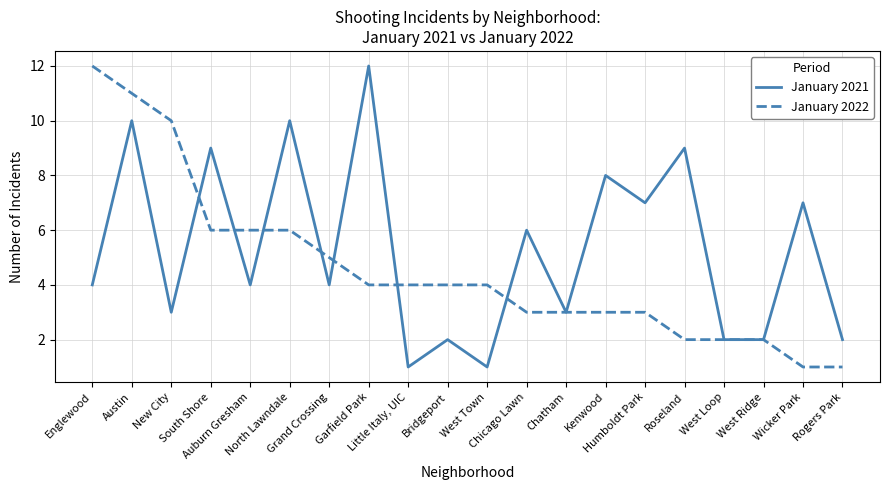

What is the maximum value for January 2022?

12